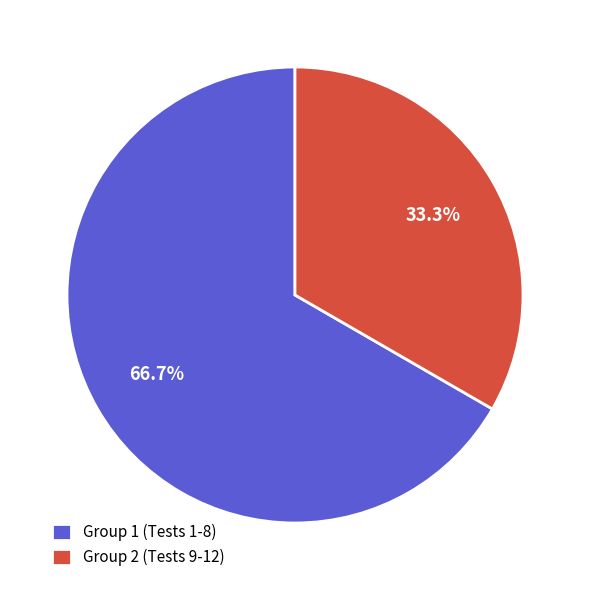

Which category has the biggest portion of the pie?

Group 1 (Tests 1-8)